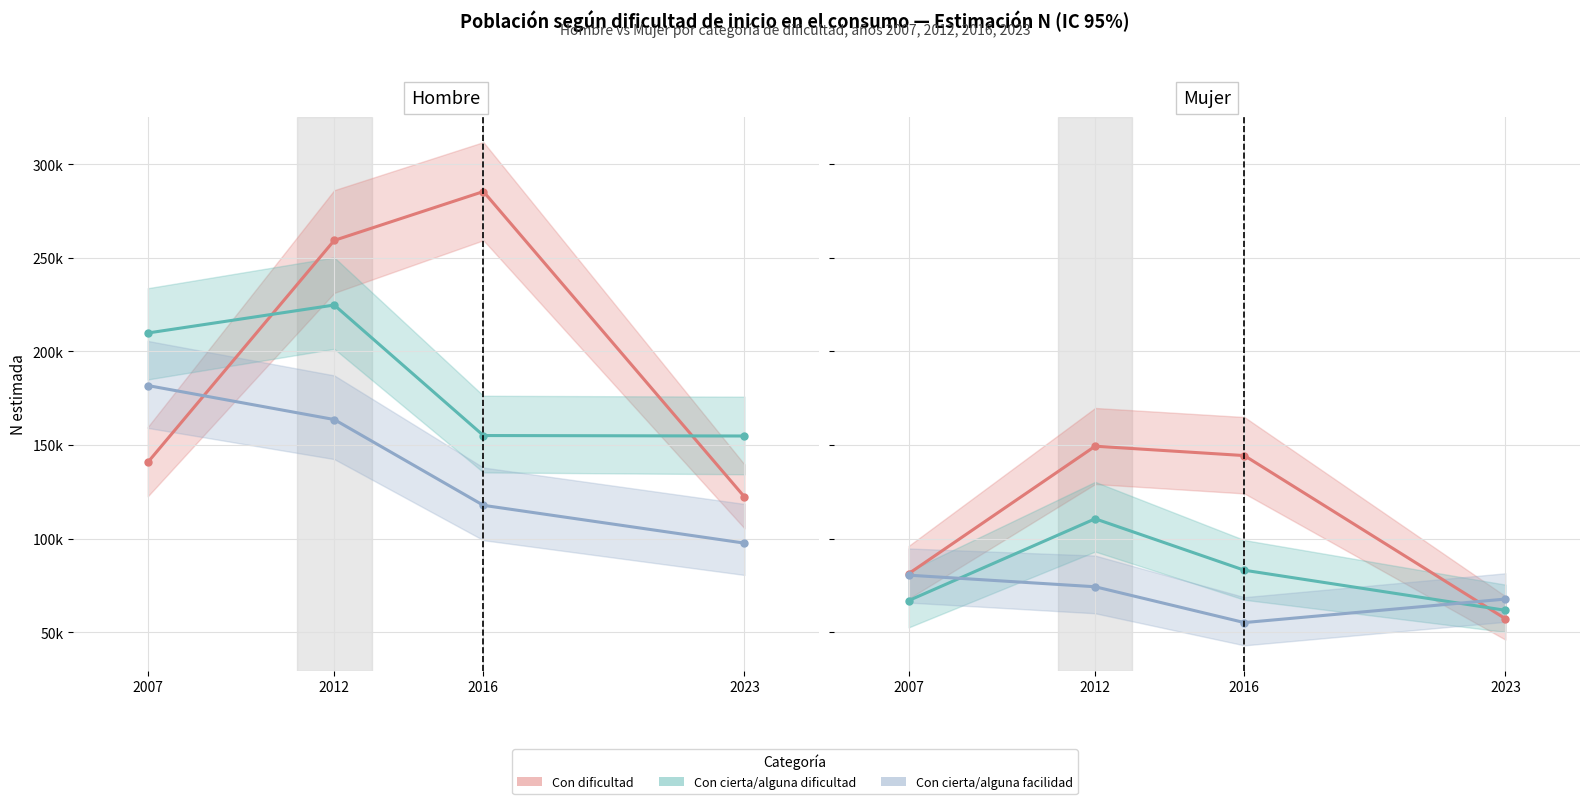

At which category does Con dificultad reach its first local peak?

2012